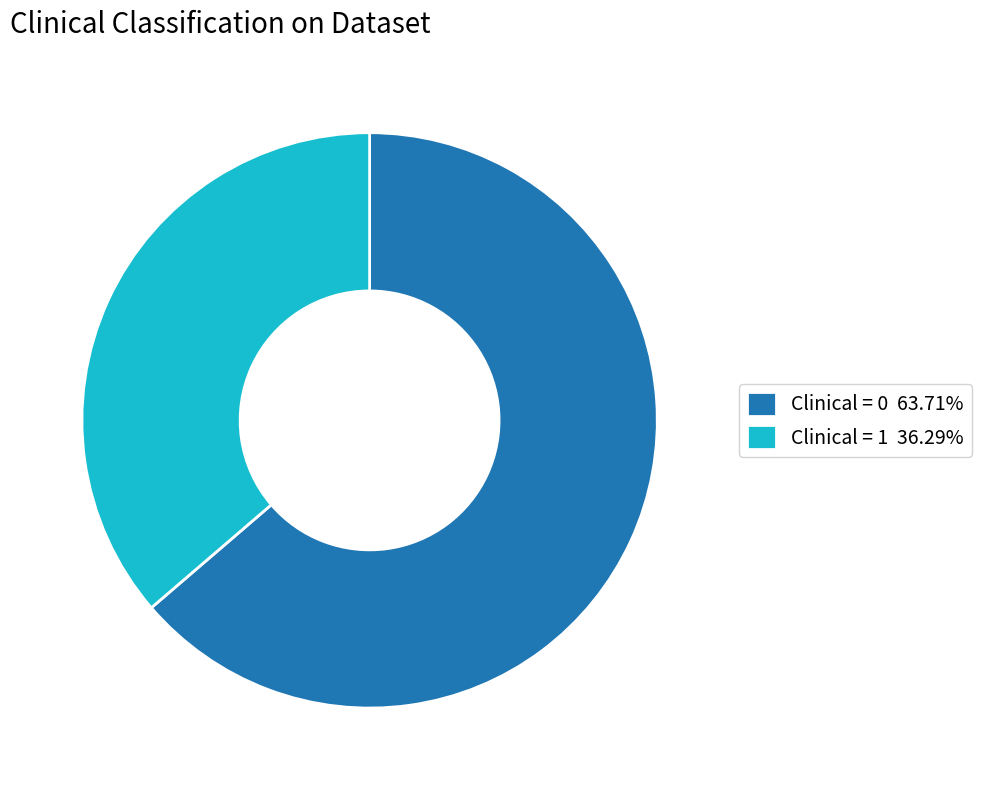

Is the sum of Clinical = 0 63.71% and Clinical = 1 36.29% greater than half?

Yes